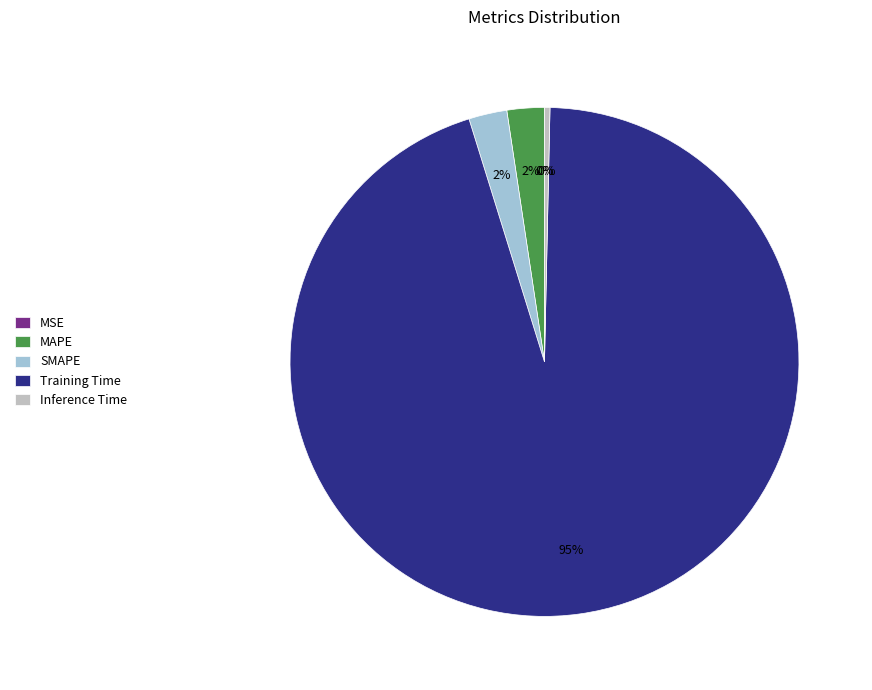

What is the largest slice in the pie chart?

Training Time